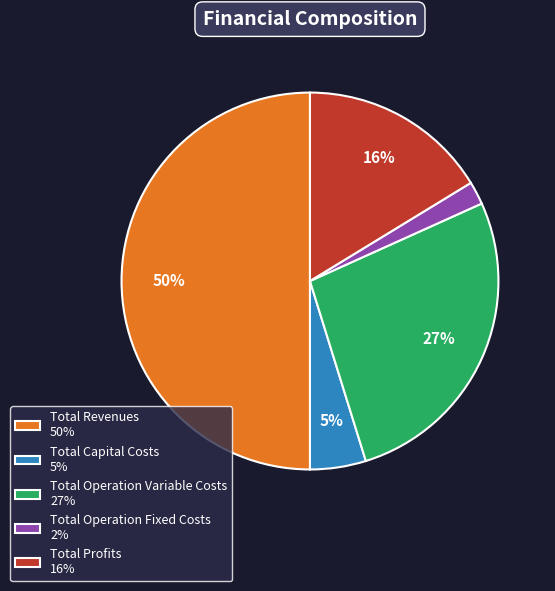

Does Total Operation Fixed Costs account for over 50% of the chart?

No